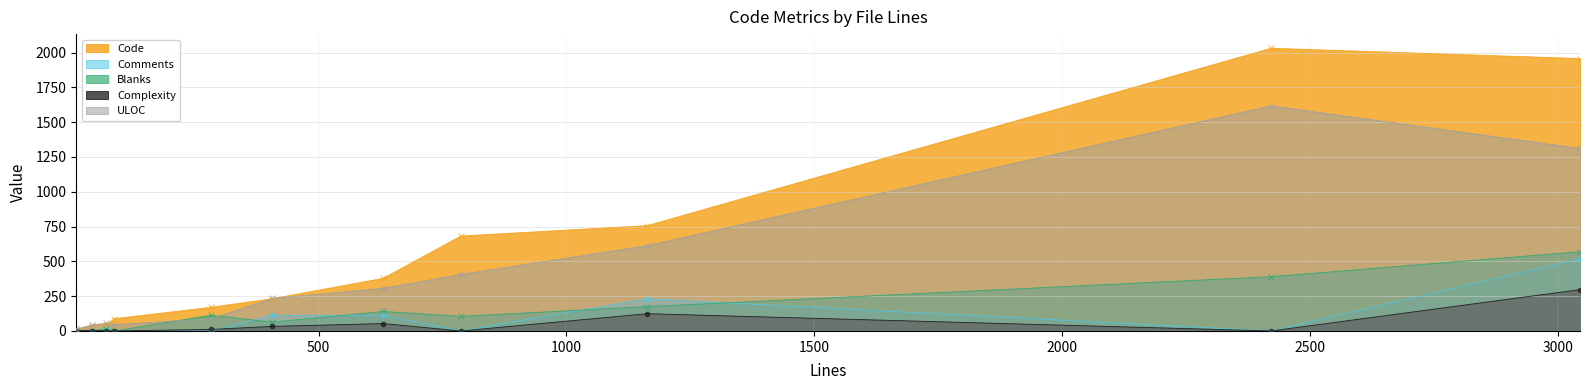

Which series has the largest total across all categories?

Code